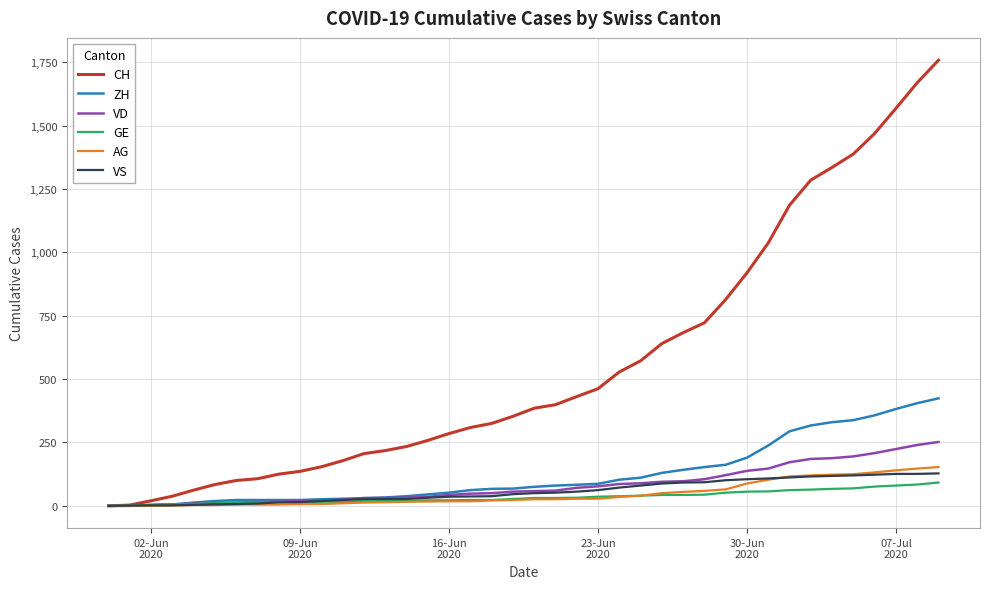

What is the average value of the GE series?

35